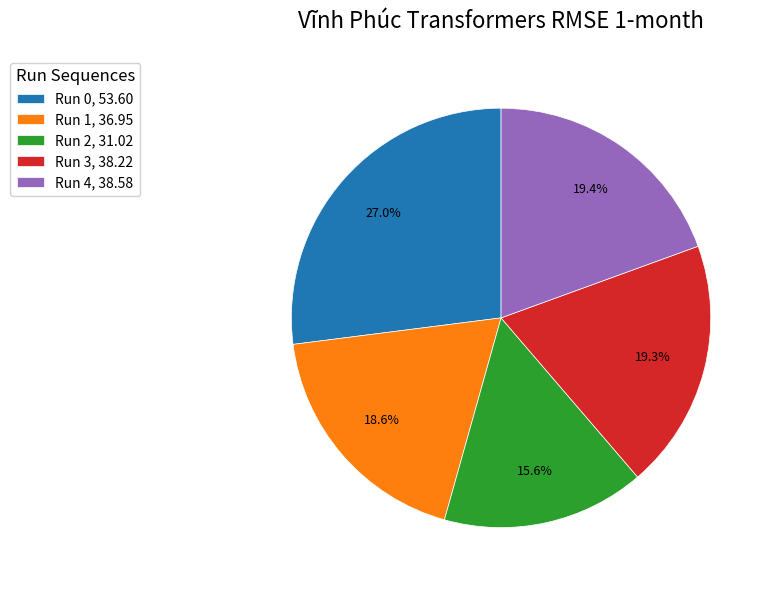

To the nearest percent, what is the average slice percentage?

20%